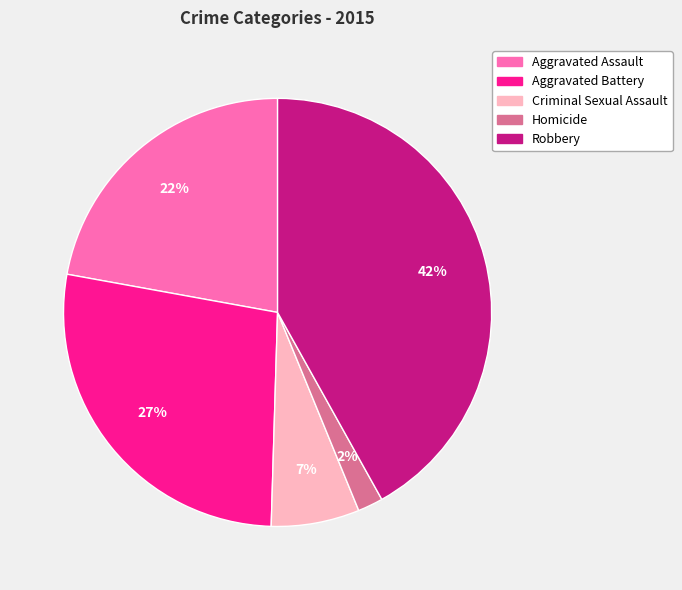

Is the sum of Robbery and Aggravated Assault greater than half?

Yes